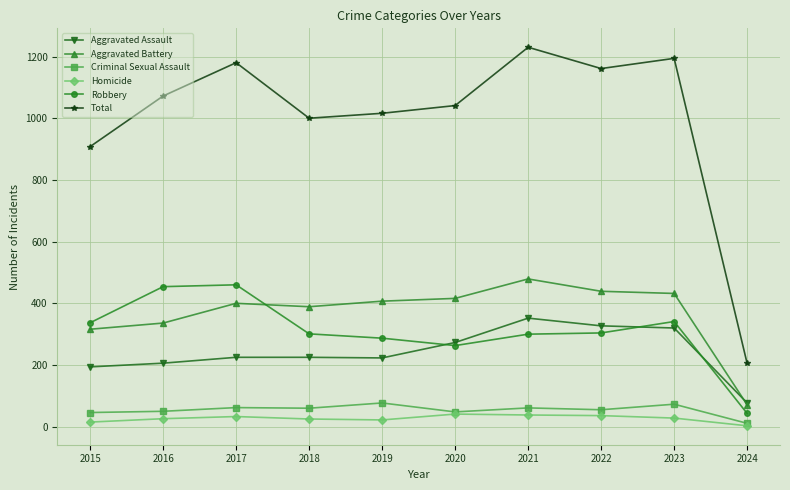

Which series has the widest spread of values?

Total